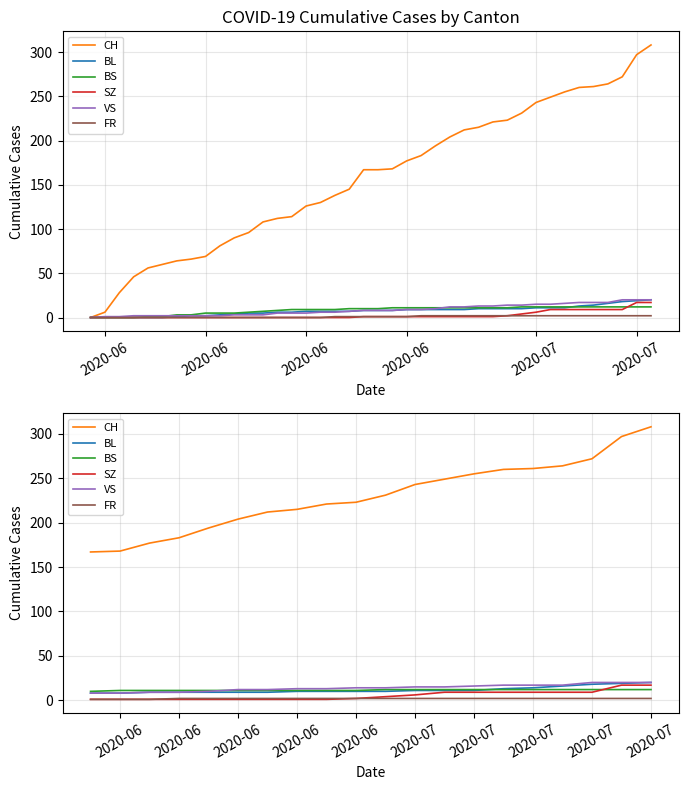

List the series in order of their peak value, lowest first.

FR, BS, SZ, BL, VS, CH